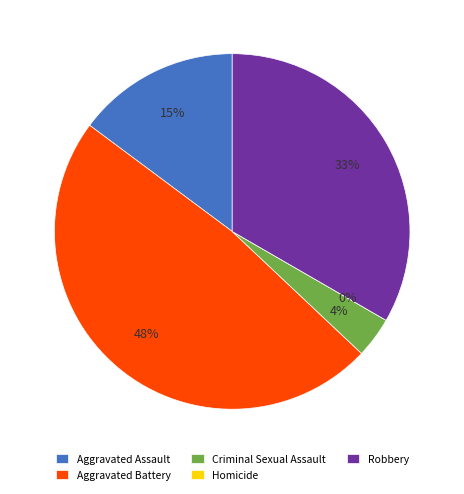

What portion of the pie excludes Criminal Sexual Assault?

96.3%